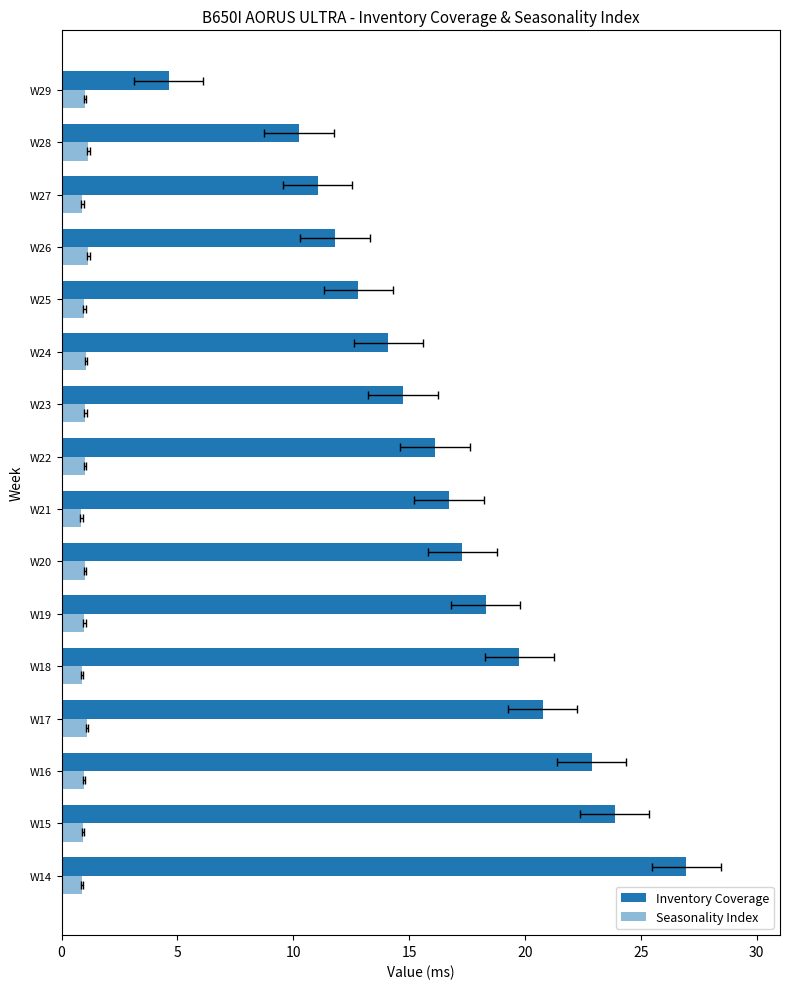

Reading right to left, what are all the values shown in this chart?

Inventory Coverage: 4.6	10.2	11.1	11.8	12.8	14.1	14.7	16.1	16.7	17.3	18.3	19.8	20.8	22.9	23.9	27.0
Seasonality Index: 1.0	1.2	0.9	1.2	1.0	1.1	1.0	1.0	0.9	1.0	1.0	0.9	1.1	1.0	0.9	0.9